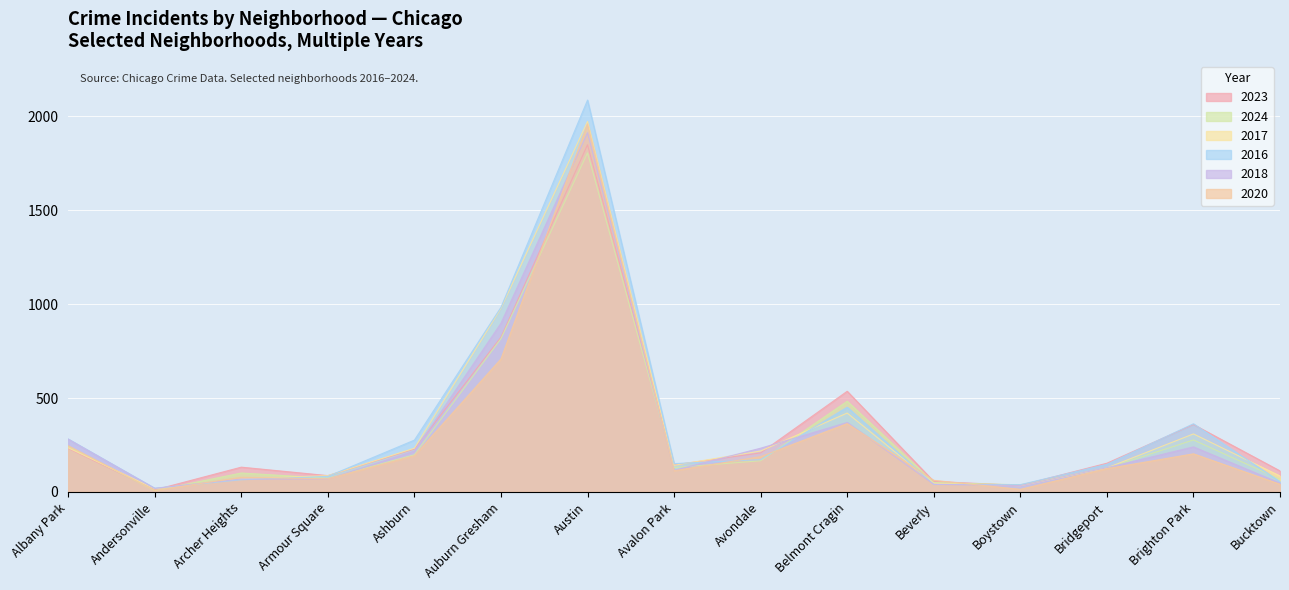

At which label does 2016 reach its minimum?

Andersonville